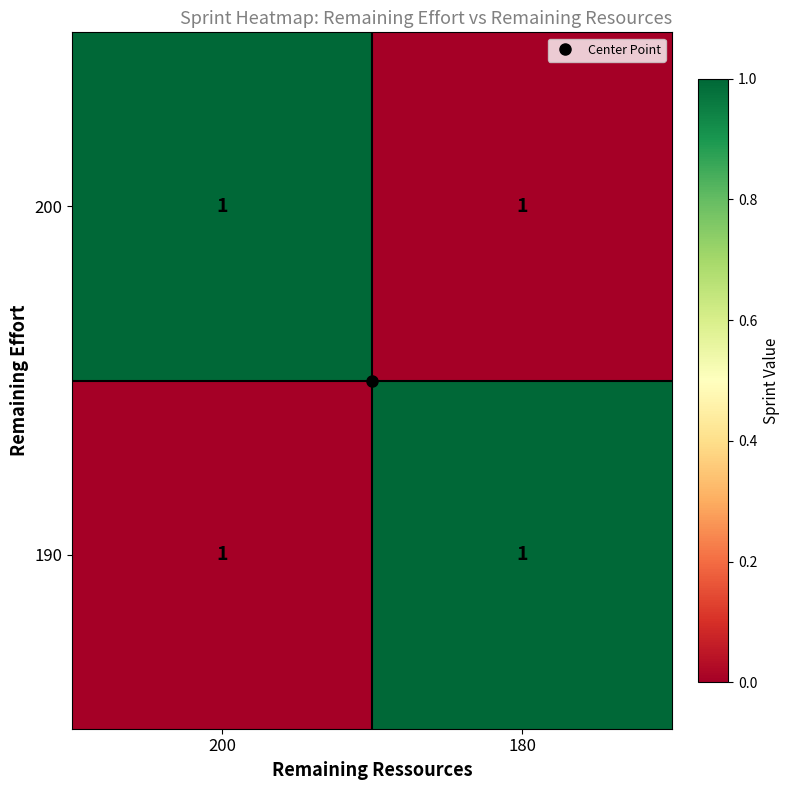

At which category is the sum across all series the highest?

200